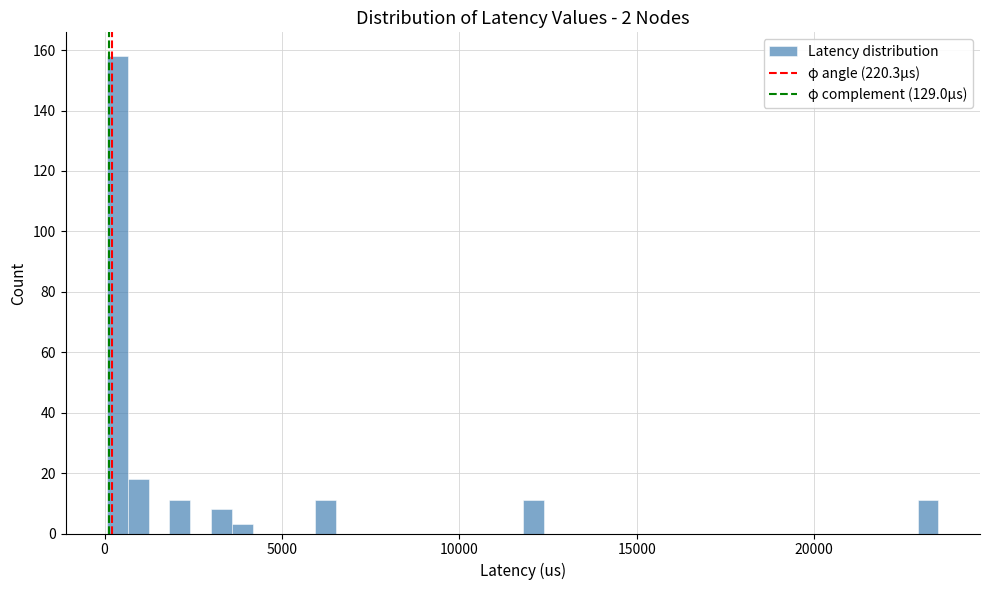

Around what value on the x-axis is the tallest bar? Give the approximate position of its centre, as read against the axis.

500